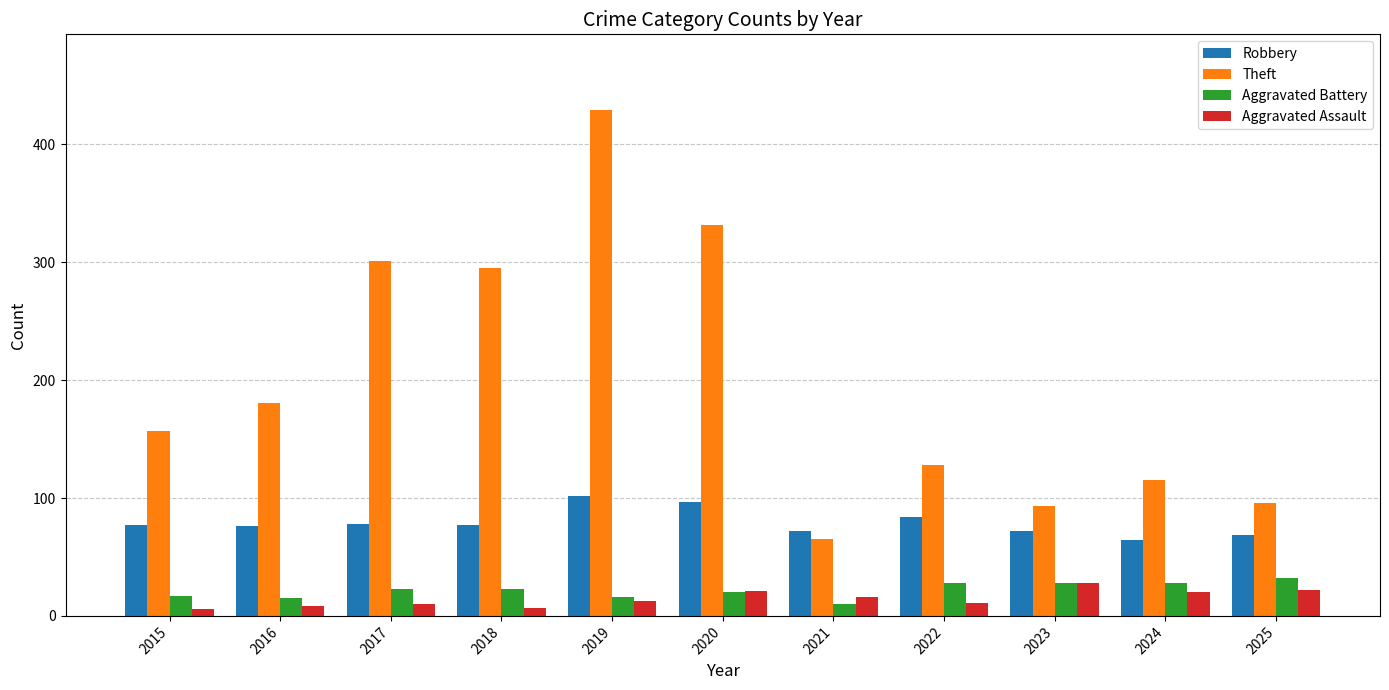

What is the total value across all series at 2025?

219